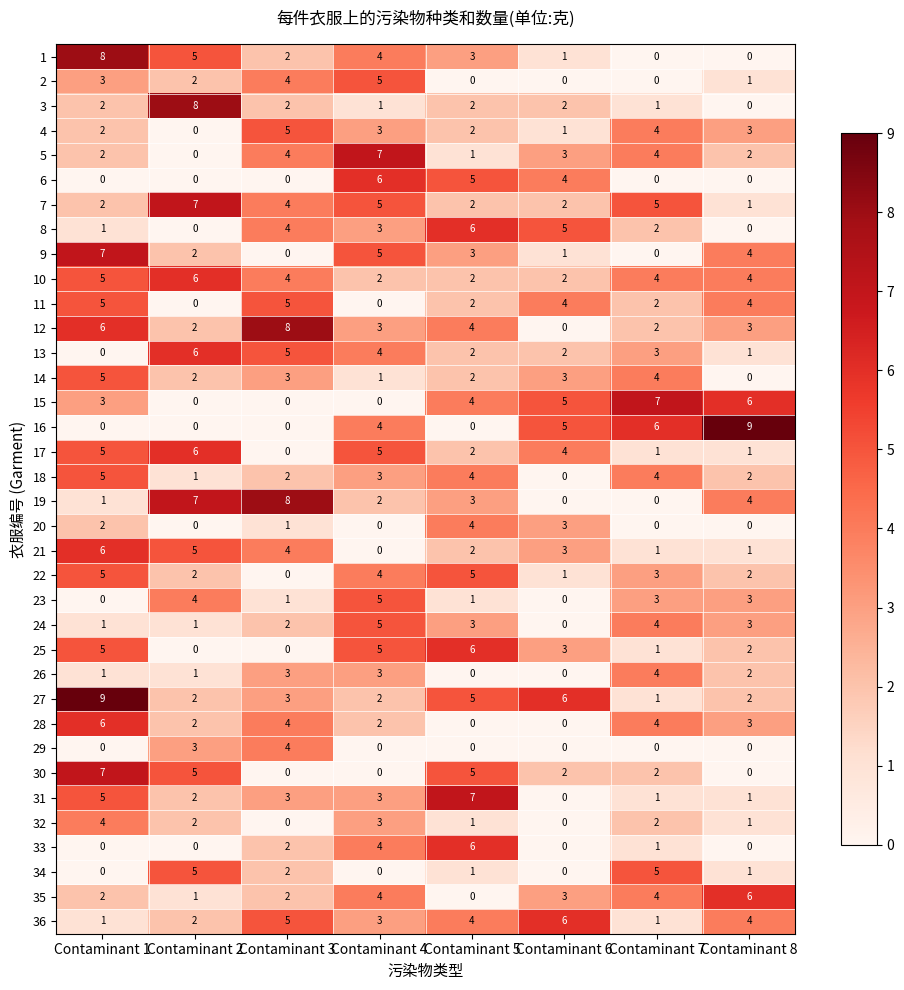

What is the total value across all series at Contaminant 7?

86